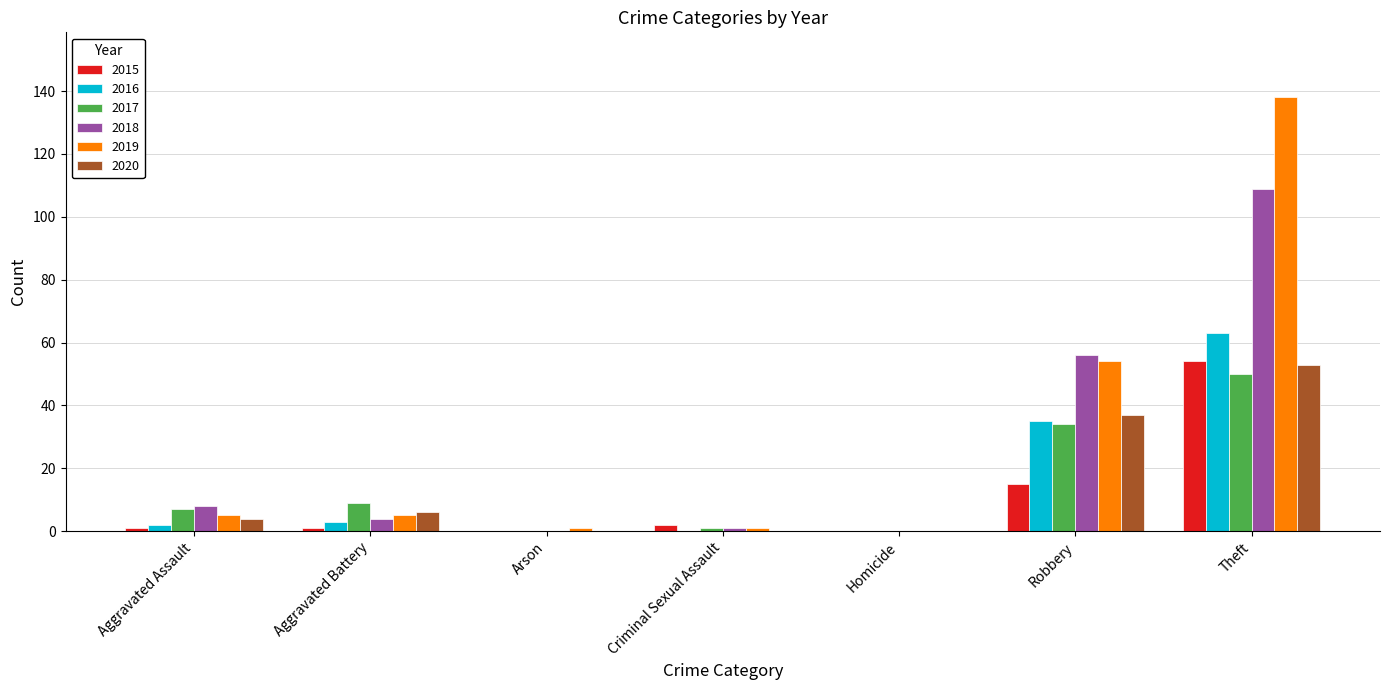

What is the sum of all 2019 values?

204